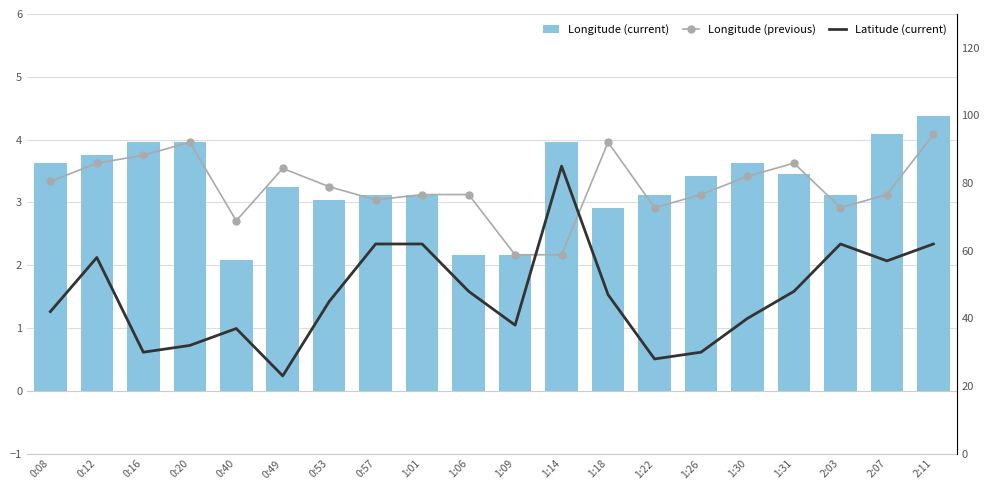

Reading left to right, transcribe all the data shown in this chart.

Longitude (previous): 3.3	3.6	3.8	4.0	2.7	3.5	3.3	3.0	3.1	3.1	2.2	2.2	4.0	2.9	3.1	3.4	3.6	2.9	3.1	4.1
Longitude (current): 3.6	3.8	4.0	4.0	2.1	3.3	3.0	3.1	3.1	2.2	2.2	4.0	2.9	3.1	3.4	3.6	3.5	3.1	4.1	4.4
Latitude (current): 42.0	58.0	30.0	32.0	37.0	23.0	45.0	62.0	62.0	48.0	38.0	85.0	47.0	28.0	30.0	40.0	48.0	62.0	57.0	62.0